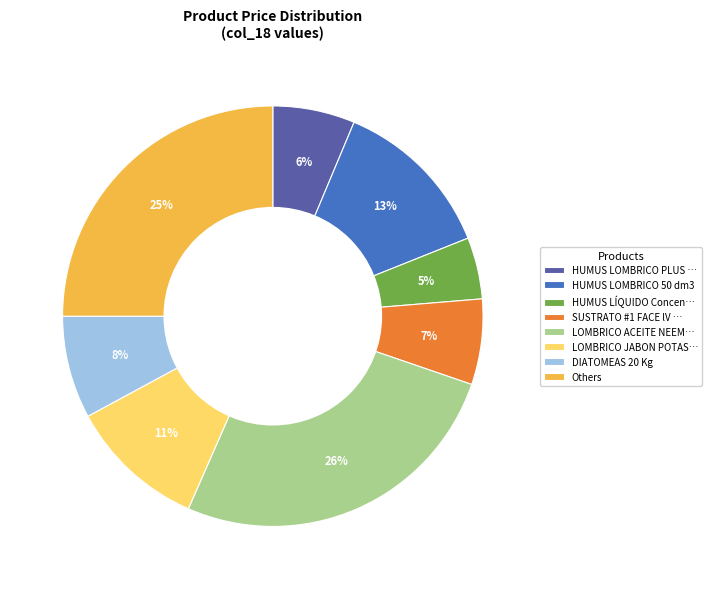

The LOMBRICO JABON POTAS… slice represents 11% of the pie. True or false?

True